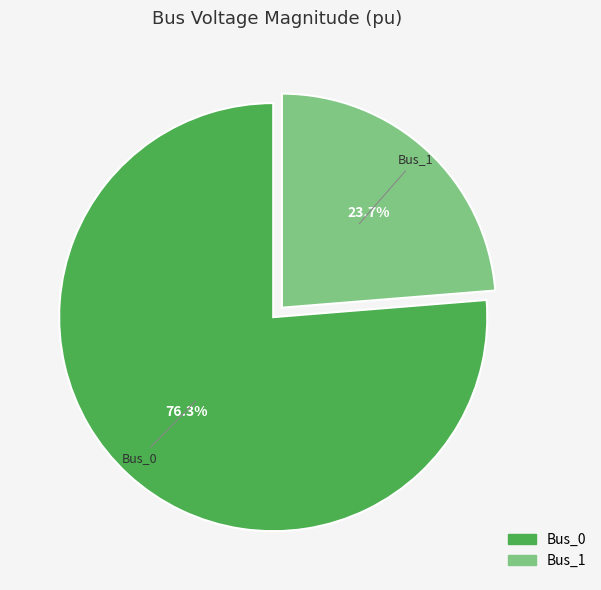

What is the total percentage of Bus_1 and Bus_0?

100.0%